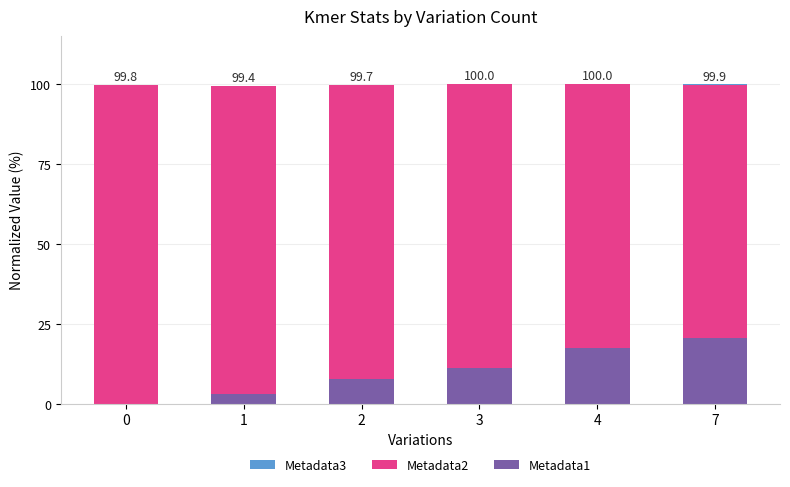

Reading right to left, transcribe all the data shown in this chart.

Metadata3: 99.9	100.0	100.0	99.7	99.4	99.8
Metadata2: 99.6	99.9	99.9	99.6	99.4	99.8
Metadata1: 20.6	17.3	11.1	7.7	3.1	0.0